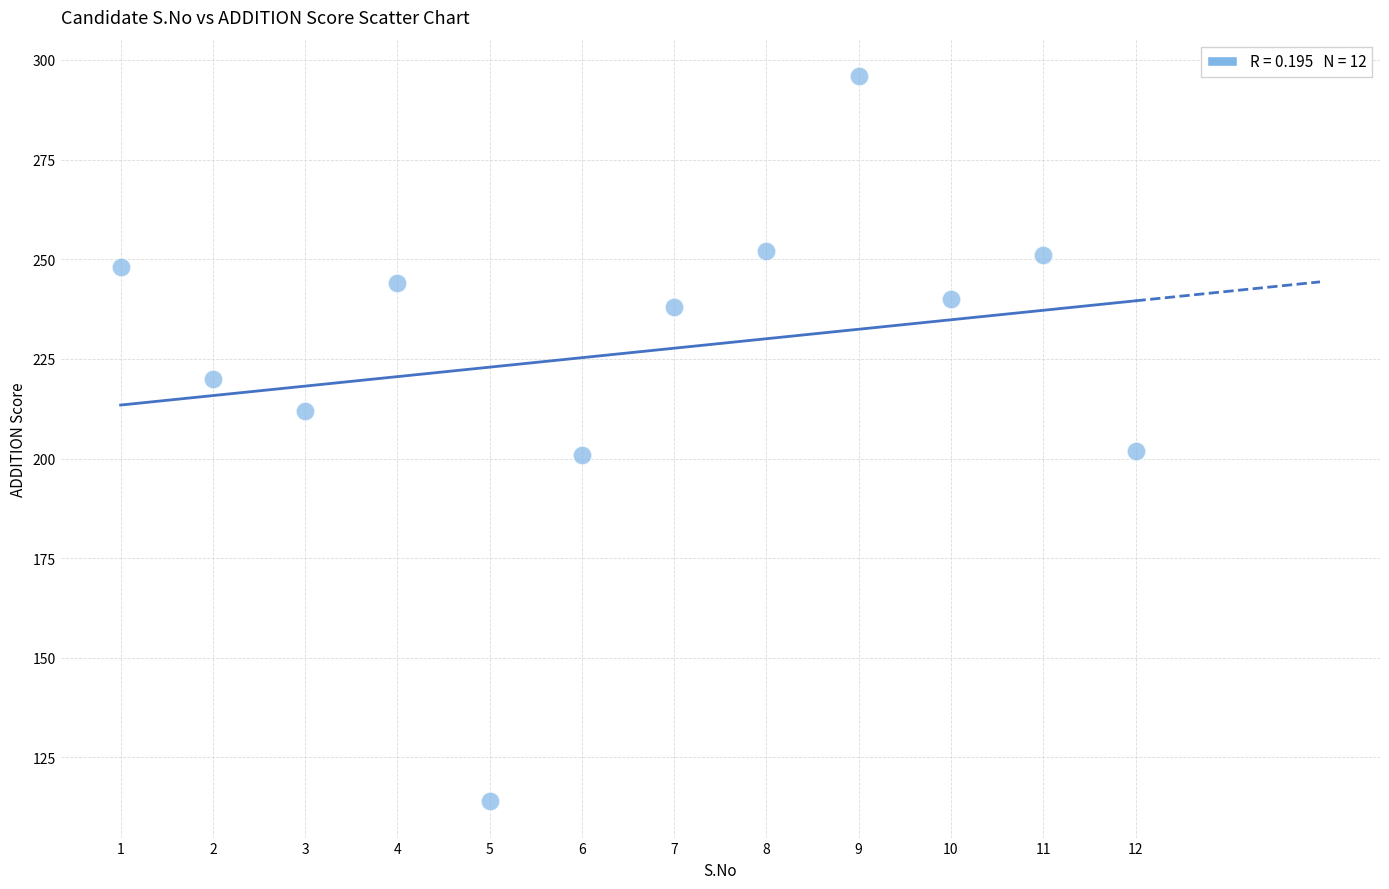

What is the range of X values (max minus min)?

11